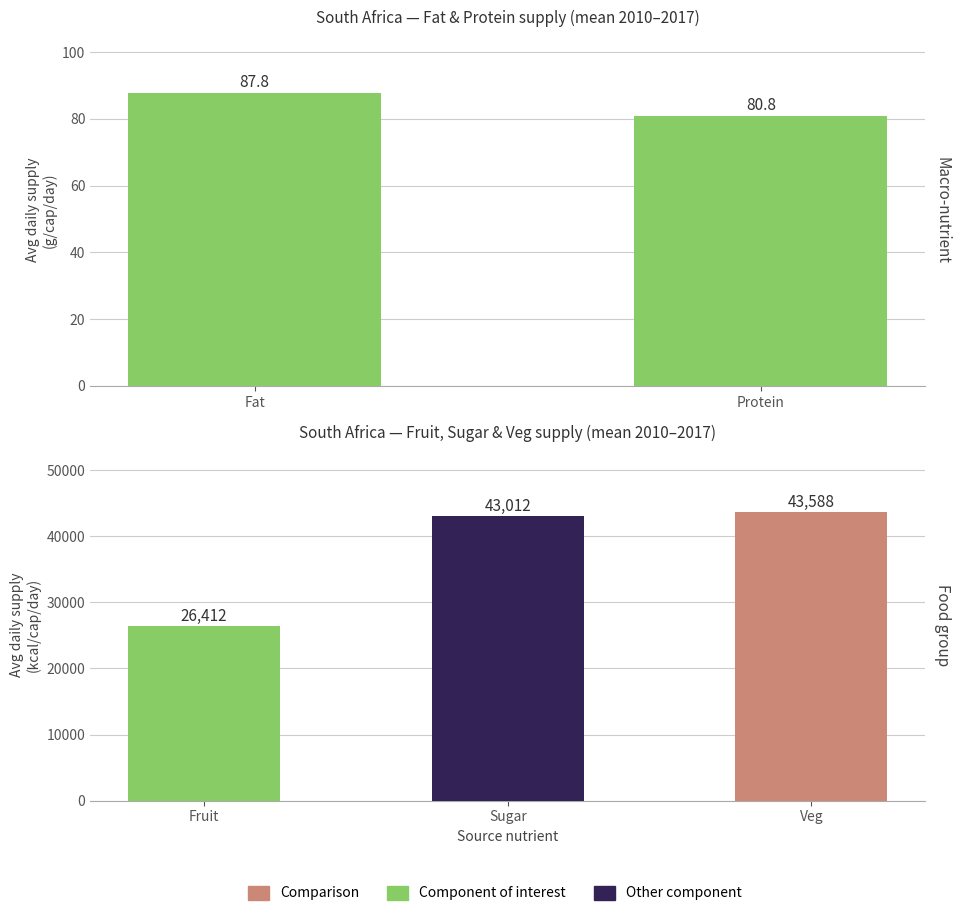

Which has a higher value, Protein or Fat?

Fat